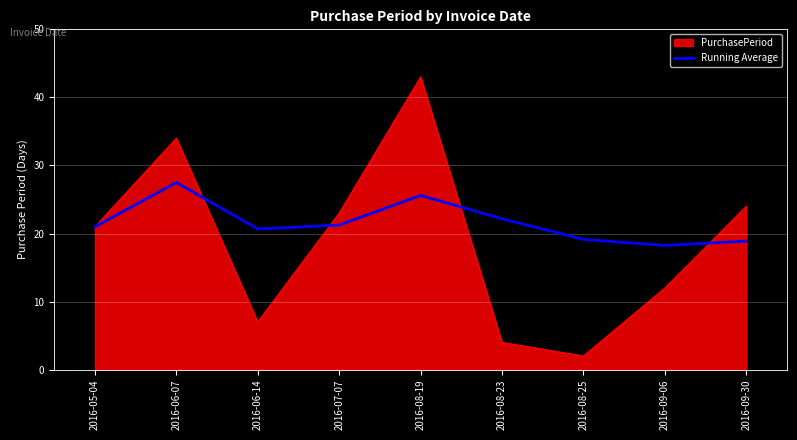

Rank the series by their average value, from lowest to highest.

PurchasePeriod, Running Average